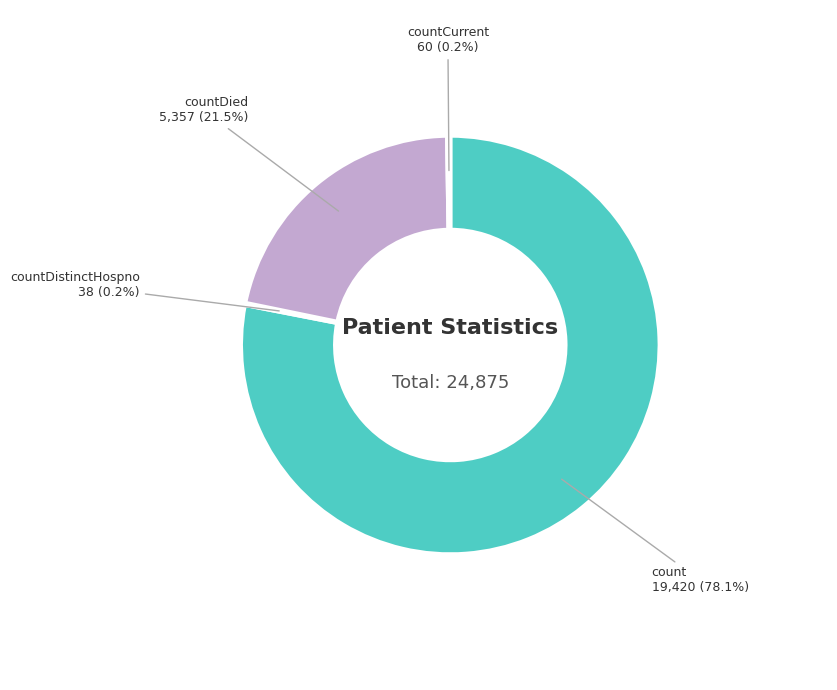

What is the largest slice in the pie chart?

count